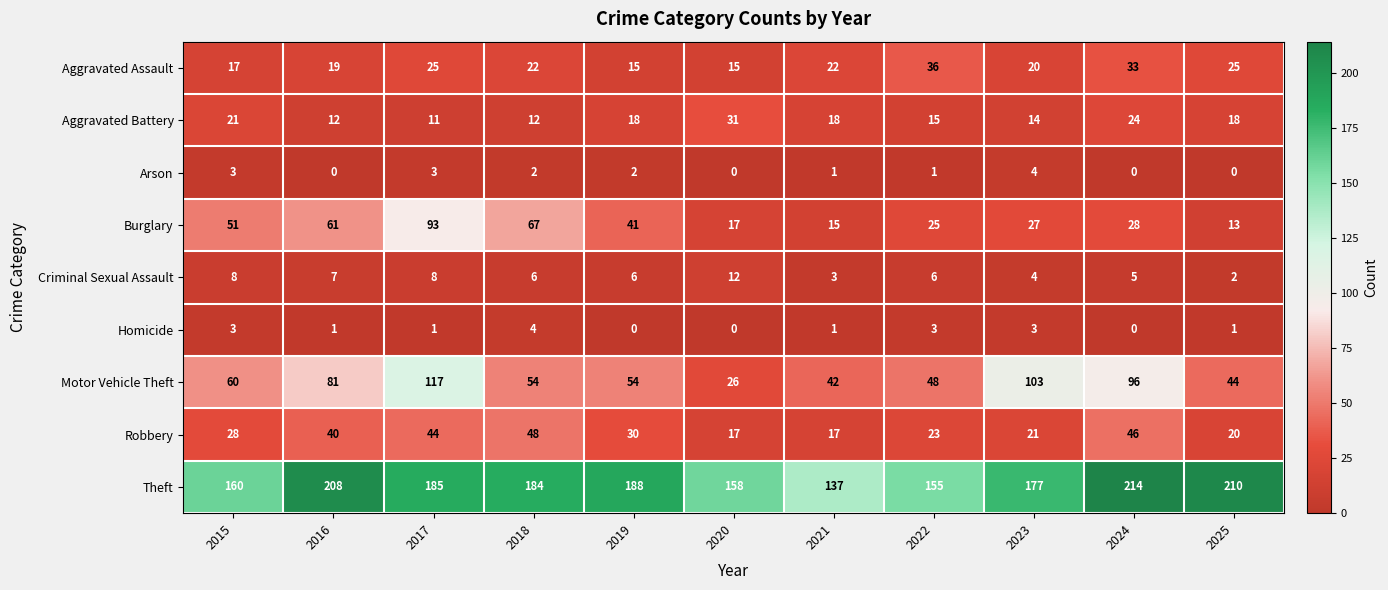

What is the sum of the Theft values at 2020 and 2022?

313